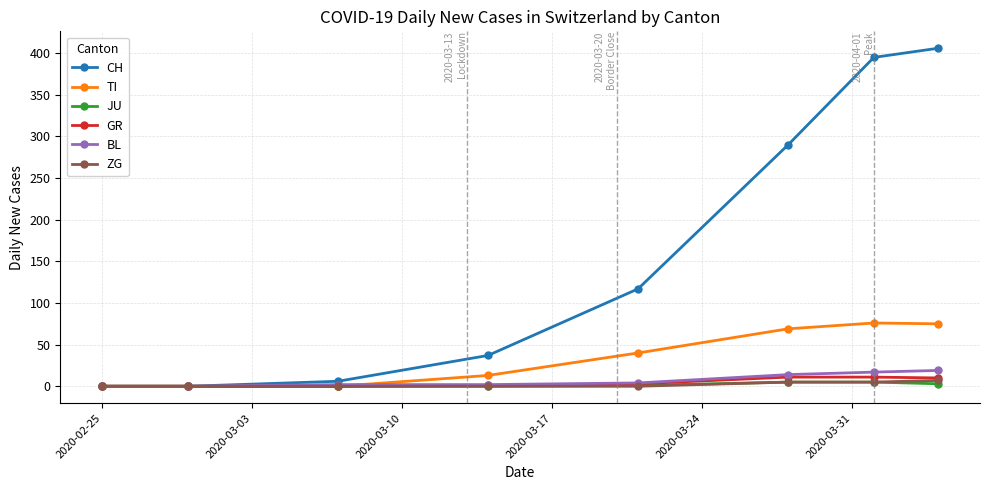

Which series has the largest total across all categories?

CH